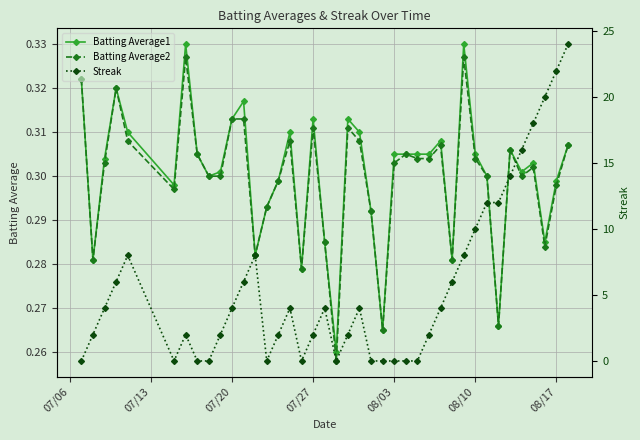

At 08/17, list the series in order from smallest to largest.

Batting Average2, Batting Average1, Streak